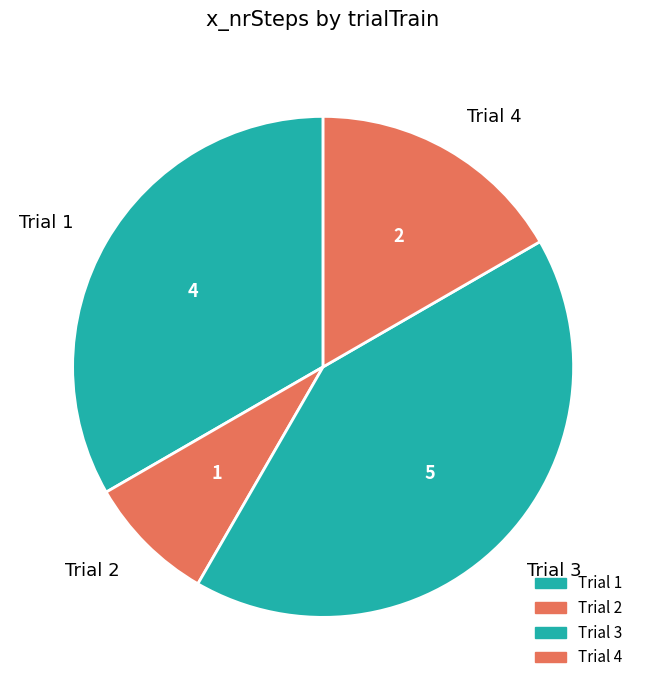

Which slice is the largest?

Trial 3